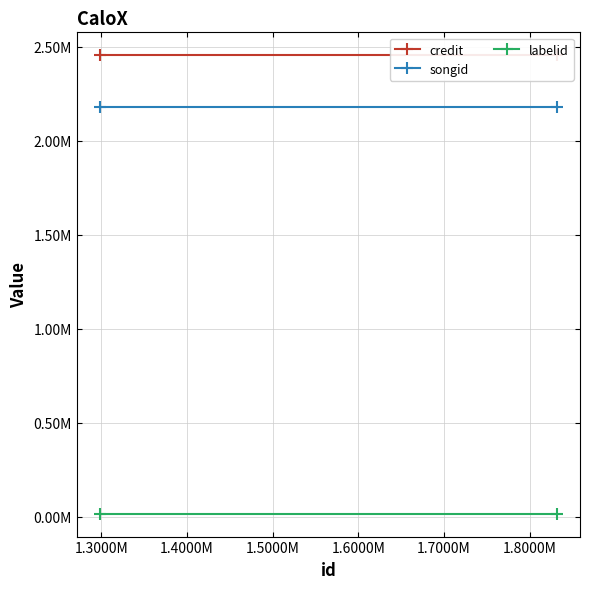

What is the maximum value for credit?

2454177